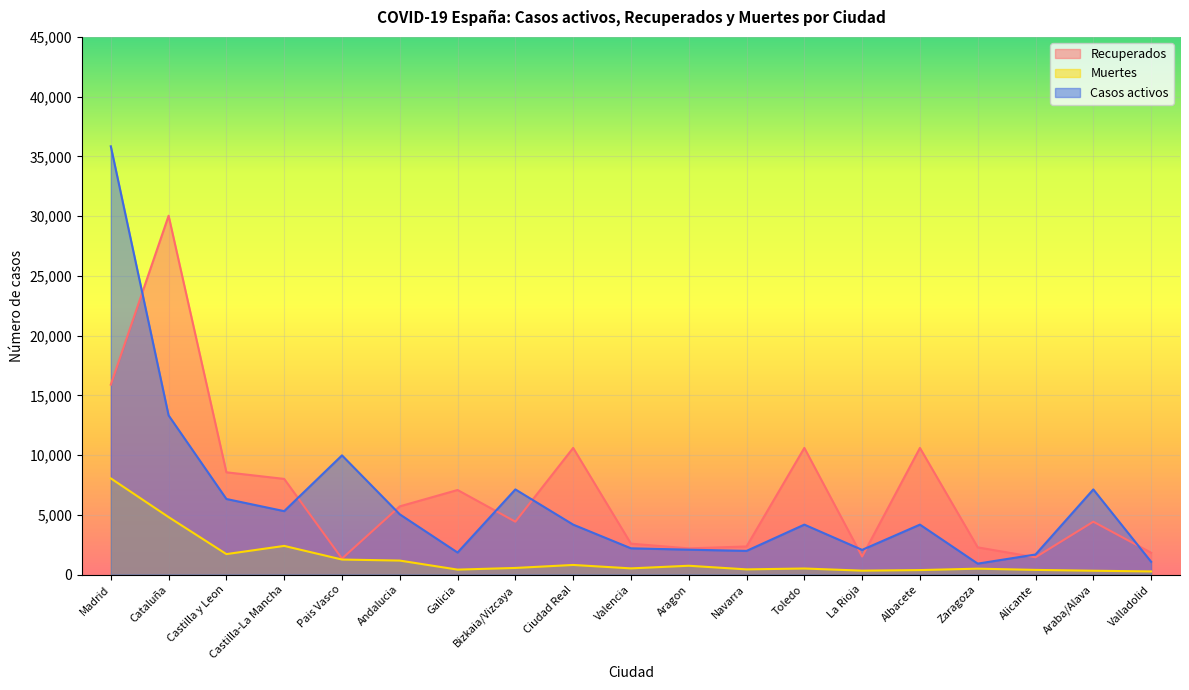

Reading left to right, what are all the values shown in this chart?

Recuperados: Madrid=15895	Cataluña=30031	Castilla y Leon=8556	Castilla-La Mancha=8004	Pais Vasco=1335	Andalucia=5706	Galicia=7075	Bizkaia/Vizcaya=4423	Ciudad Real=10597	Valencia=2583	Aragon=2188	Navarra=2349	Toledo=10597	La Rioja=1507	Albacete=10597	Zaragoza=2274	Alicante=1443	Araba/Alava=4423	Valladolid=1824
Muertes: Madrid=8048	Cataluña=4808	Castilla y Leon=1710	Castilla-La Mancha=2396	Pais Vasco=1255	Andalucia=1168	Galicia=412	Bizkaia/Vizcaya=551	Ciudad Real=802	Valencia=515	Aragon=735	Navarra=432	Toledo=504	La Rioja=326	Albacete=373	Zaragoza=491	Alicante=388	Araba/Alava=318	Valladolid=260
Casos activos: Madrid=35841	Cataluña=13319	Castilla y Leon=6323	Castilla-La Mancha=5306	Pais Vasco=9974	Andalucia=5039	Galicia=1841	Bizkaia/Vizcaya=7124	Ciudad Real=4178	Valencia=2194	Aragon=2081	Navarra=1978	Toledo=4178	La Rioja=2064	Albacete=4178	Zaragoza=913	Alicante=1677	Araba/Alava=7124	Valladolid=1070